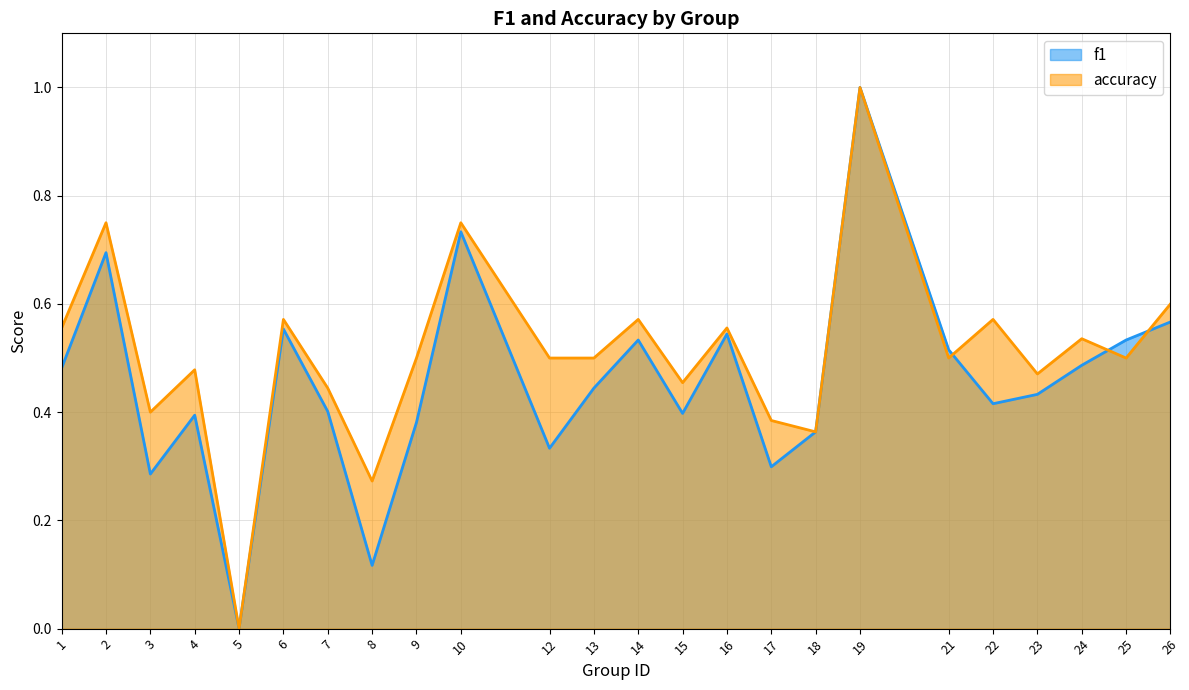

What is the value of the f1 point at the 4th from the left?

0.4